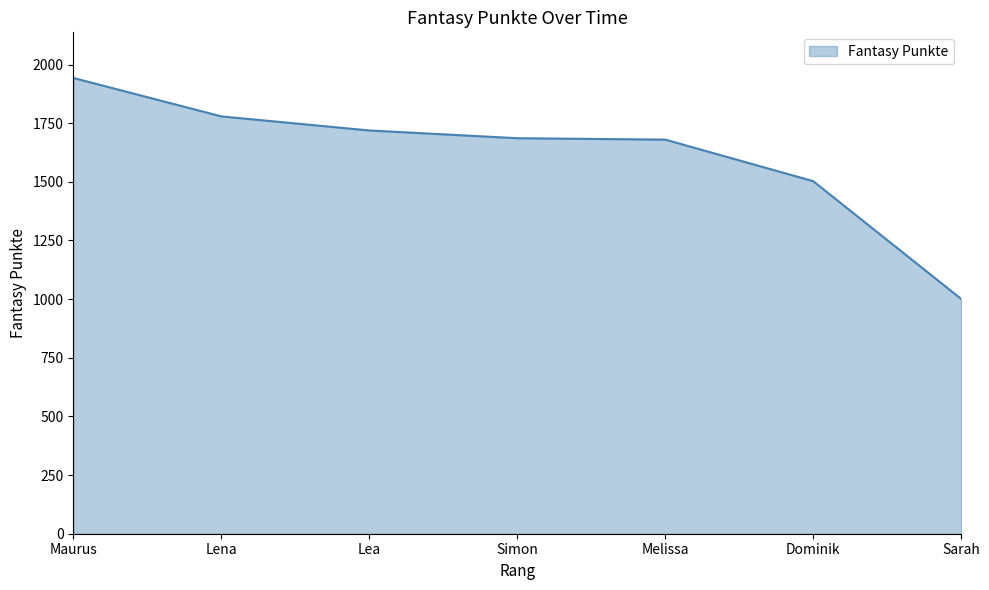

What is the average value?

1616